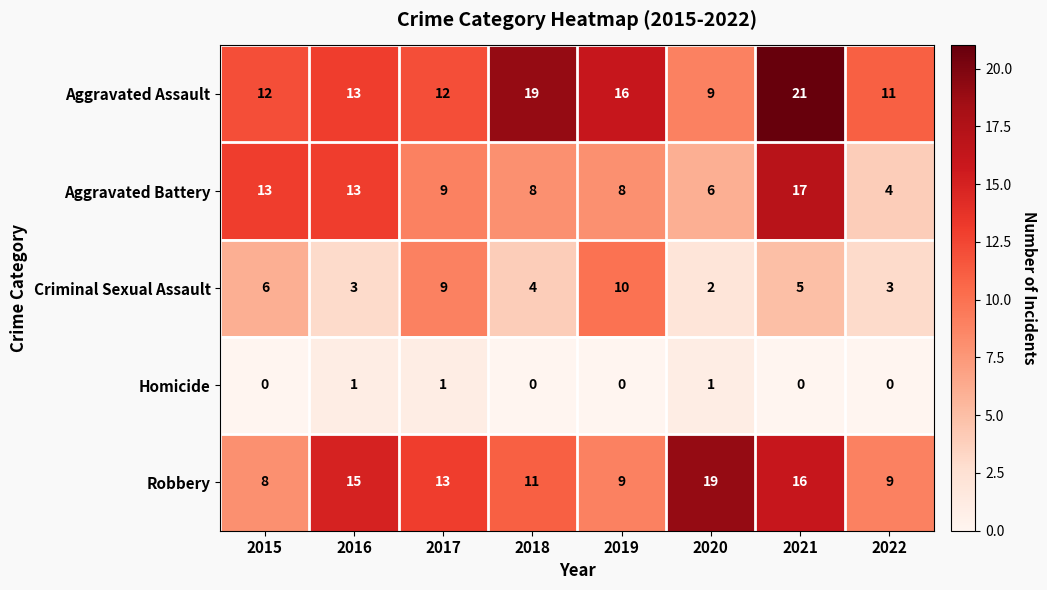

At which label does Robbery reach its peak?

2020